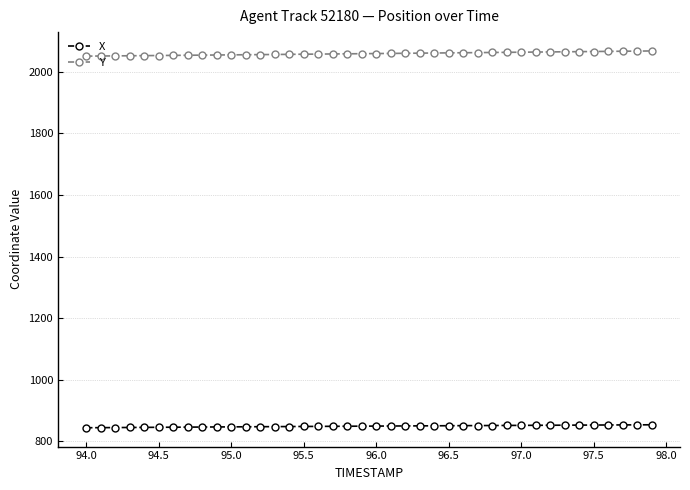

What is the sum of all Y values?

82356.5